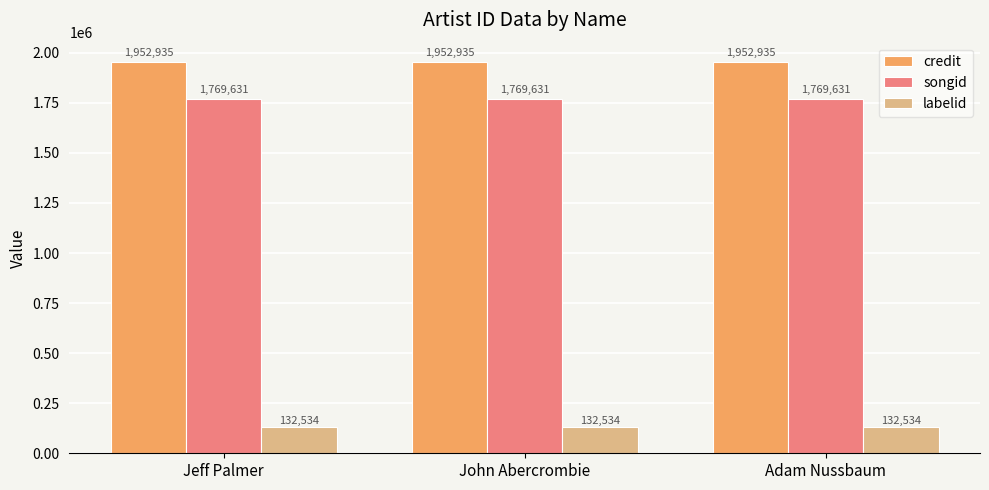

What is the label of the 3rd bar from the right?

Jeff Palmer